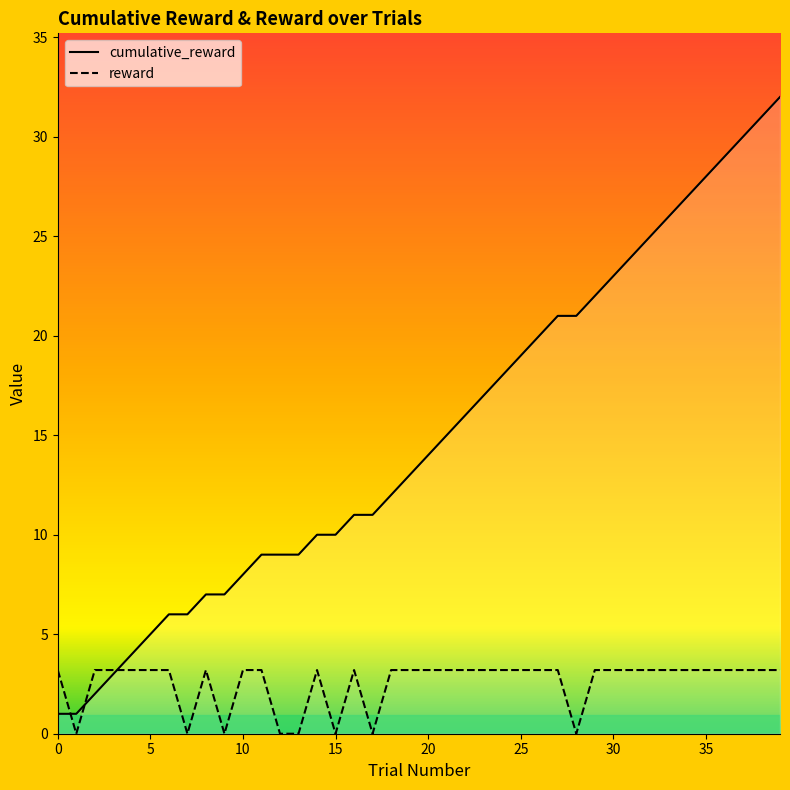

Is it true that reward equals 3.2 at 34?

True